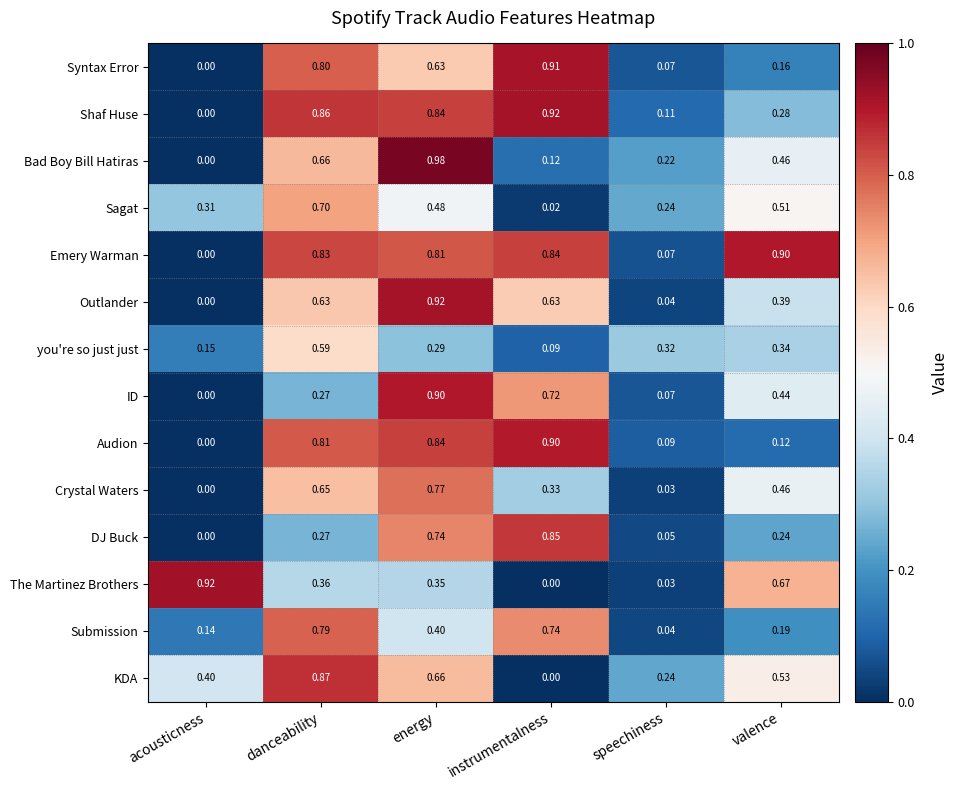

What is the spread (max minus min) of values at energy?

0.7